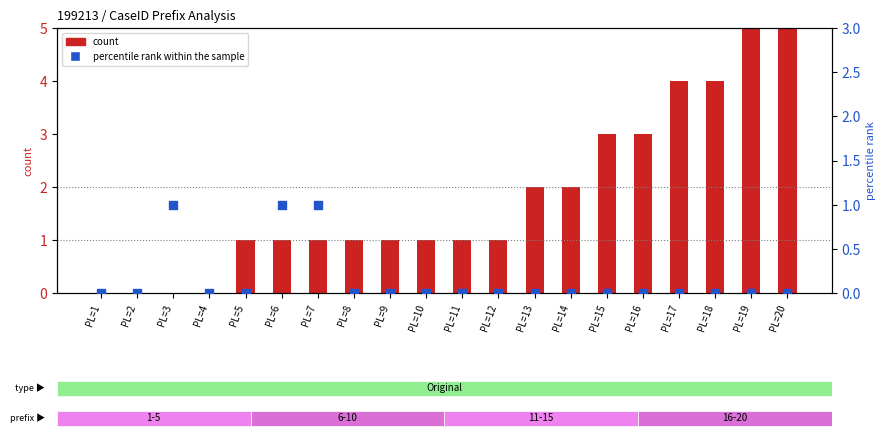

Which series has the largest Y range (max minus min)?

count